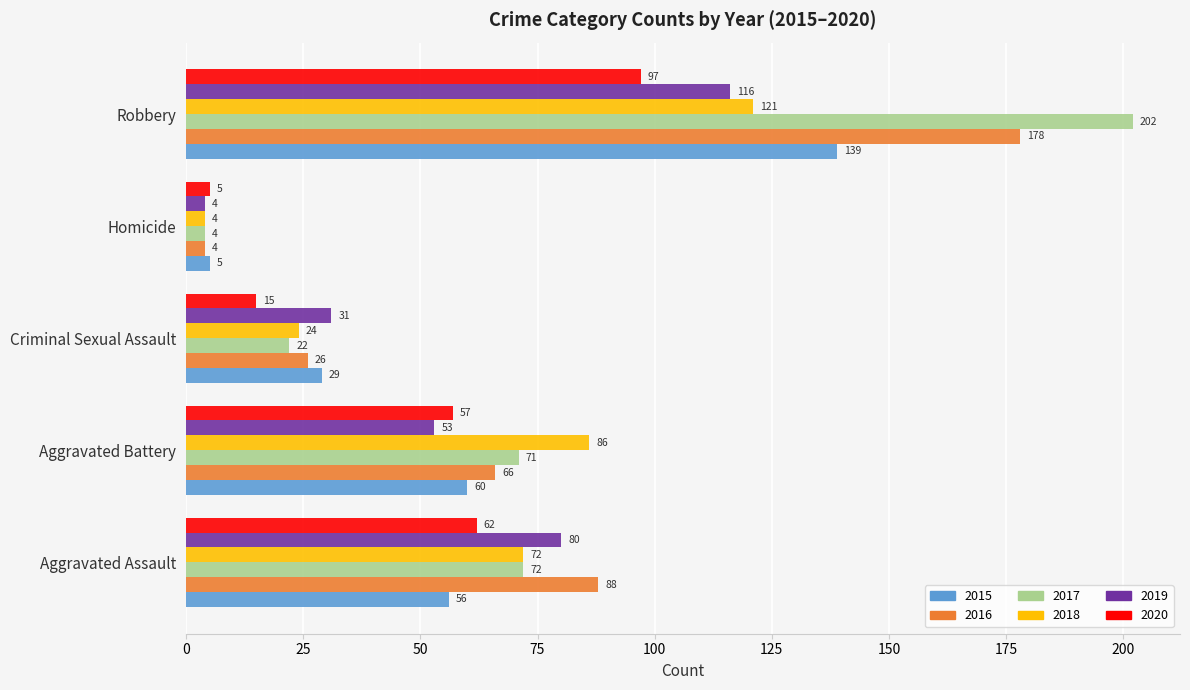

What is the lowest value of the 2019 series?

4